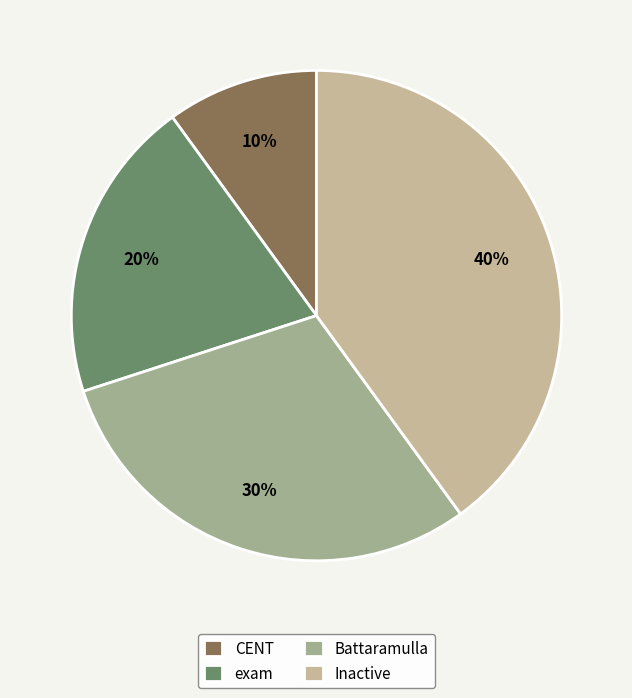

To the nearest percent, what percentage of the pie is Battaramulla?

30%